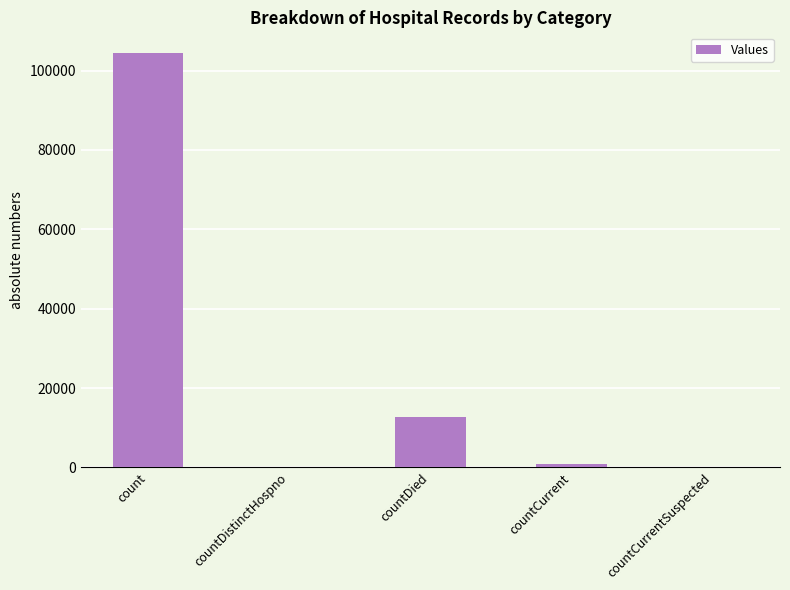

How many categories are shown in the chart?

5